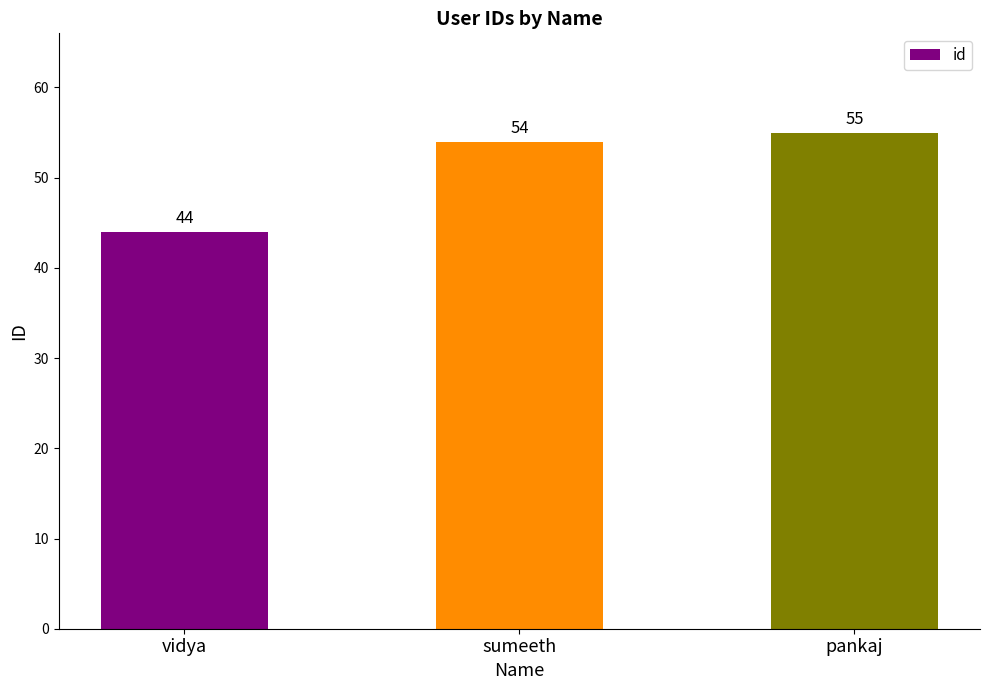

What is the average value?

51